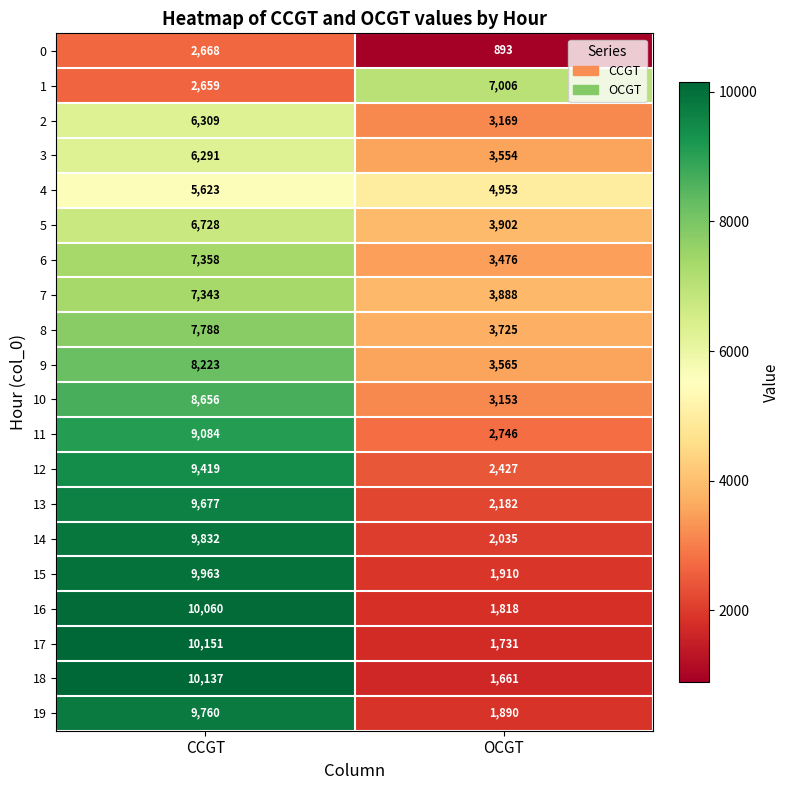

List the series in order of their peak value, lowest first.

0, 4, 3, 2, 5, 1, 7, 6, 8, 9, 10, 11, 12, 13, 19, 14, 15, 16, 18, 17